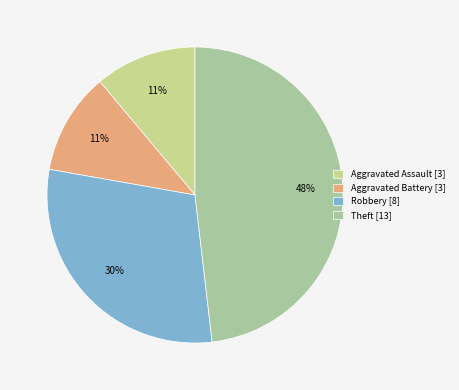

Between Theft and Aggravated Battery, which is larger?

Theft